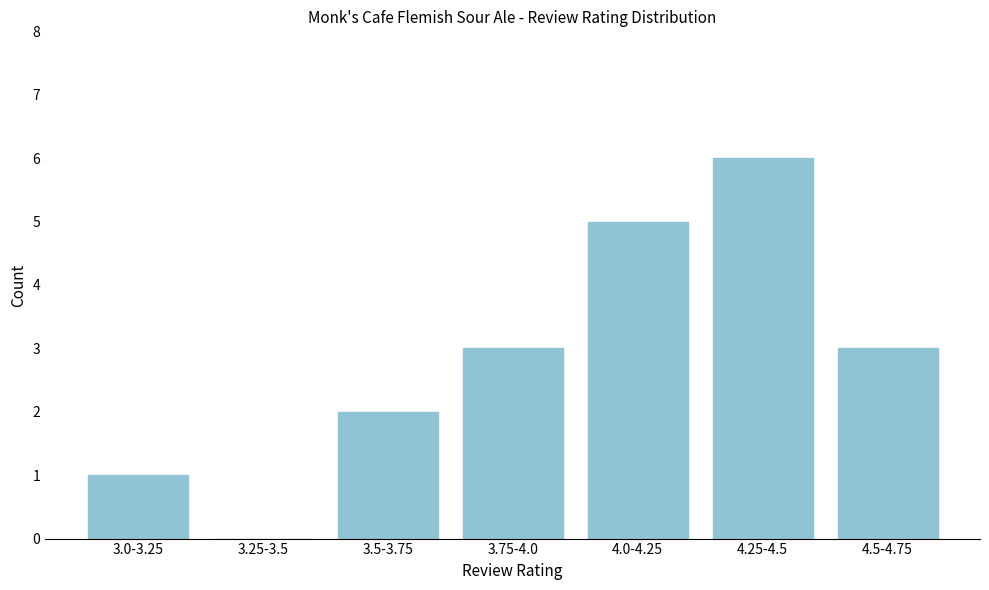

Reading left to right, what are all the values shown in this chart?

3.0-3.25=1	3.25-3.5=0	3.5-3.75=2	3.75-4.0=3	4.0-4.25=5	4.25-4.5=6	4.5-4.75=3